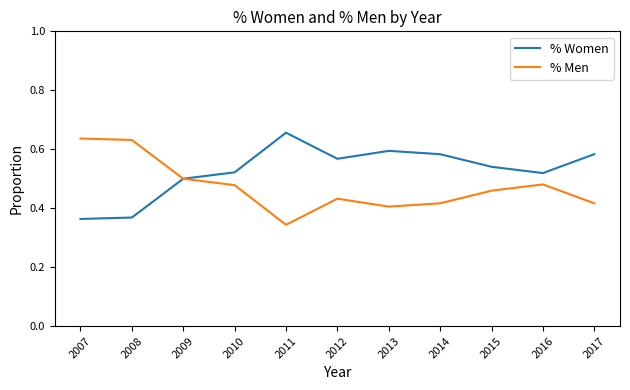

At which label does % Men reach its minimum?

2011